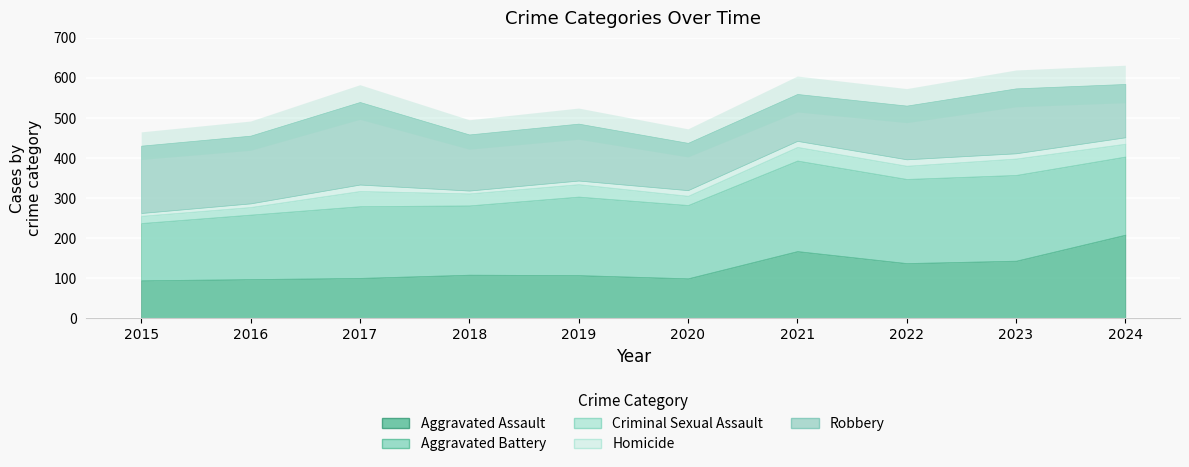

True or false: Aggravated Assault has a value of 257 at 2021.

False